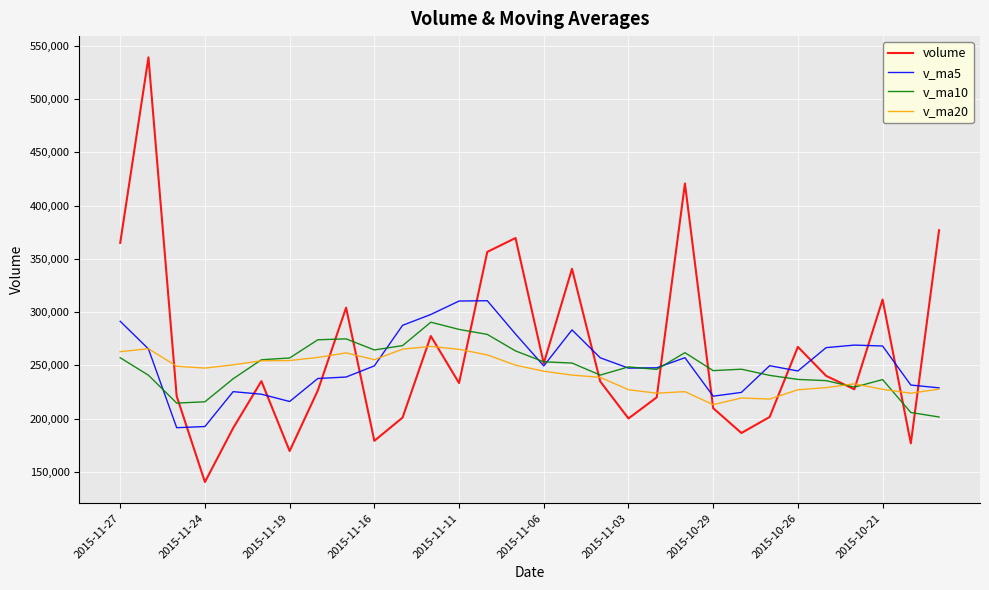

List the series in order of their peak value, lowest first.

v_ma20, v_ma10, v_ma5, volume